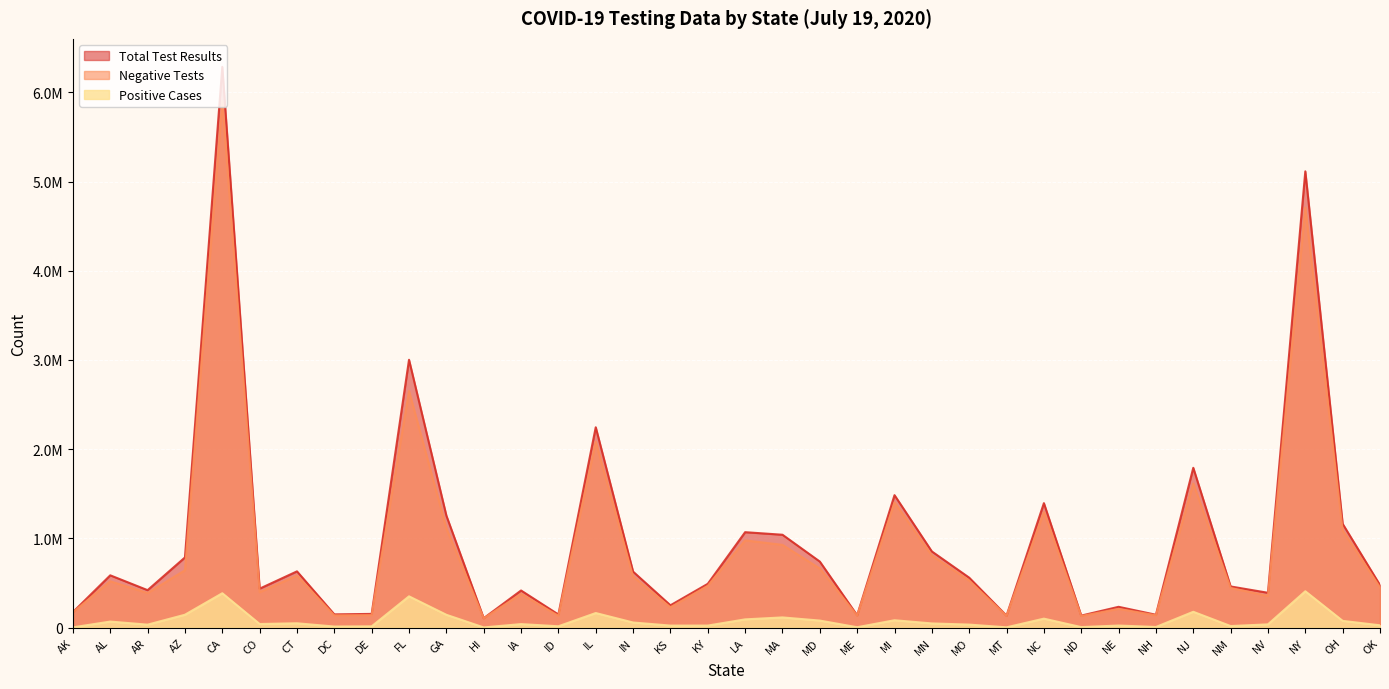

At how many categories does at least one series exceed 3517270?

2